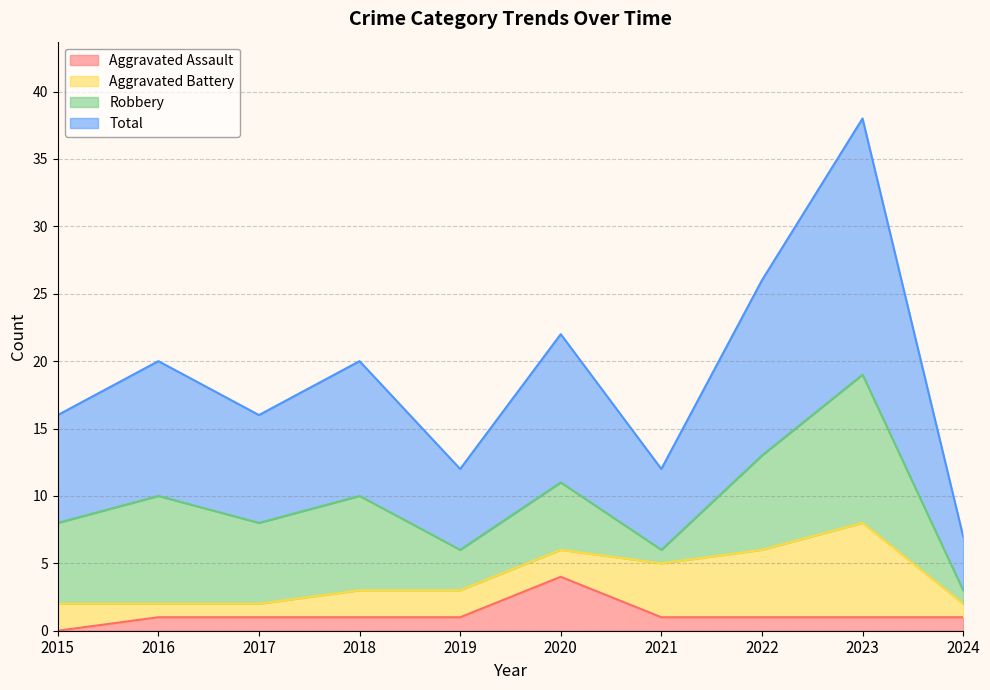

What is the sum of all Total values?

189